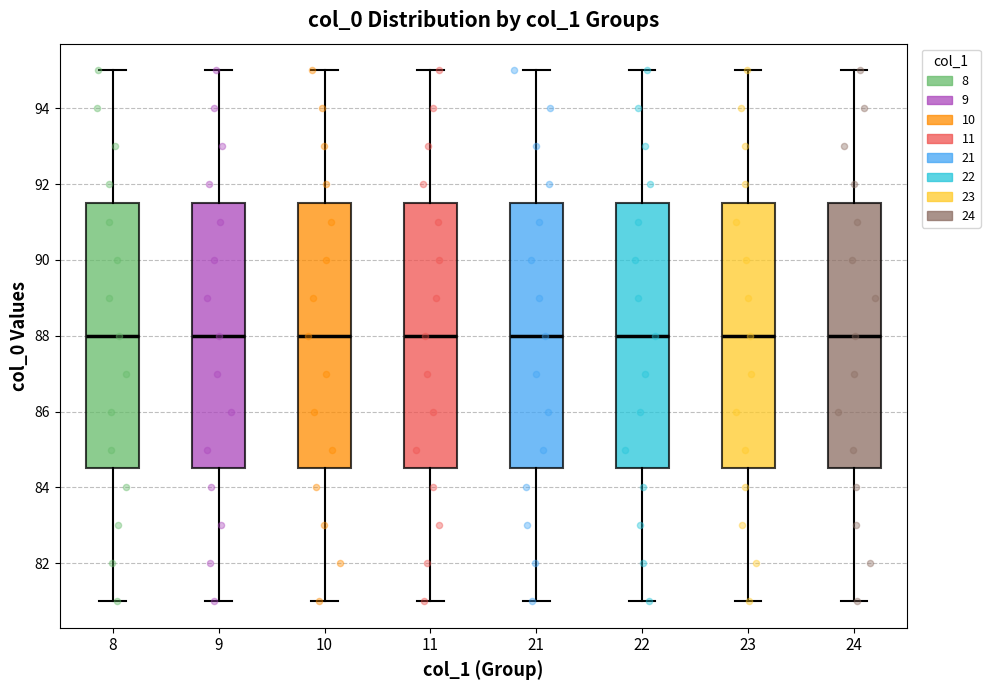

Reading left to right, transcribe this box plot: for each box, give where its median line is, the range the box spans, and where its two whiskers end, as read against the y-axis. The values are not printed on the chart, so give them approximately, as read against the axis.

8: median 88.0, box 84.6 to 91.6, whiskers 81.0 to 95.0
9: median 88.0, box 84.6 to 91.6, whiskers 81.0 to 95.0
10: median 88.0, box 84.6 to 91.6, whiskers 81.0 to 95.0
11: median 88.0, box 84.6 to 91.6, whiskers 81.0 to 95.0
21: median 88.0, box 84.6 to 91.6, whiskers 81.0 to 95.0
22: median 88.0, box 84.6 to 91.6, whiskers 81.0 to 95.0
23: median 88.0, box 84.6 to 91.6, whiskers 81.0 to 95.0
24: median 88.0, box 84.6 to 91.6, whiskers 81.0 to 95.0